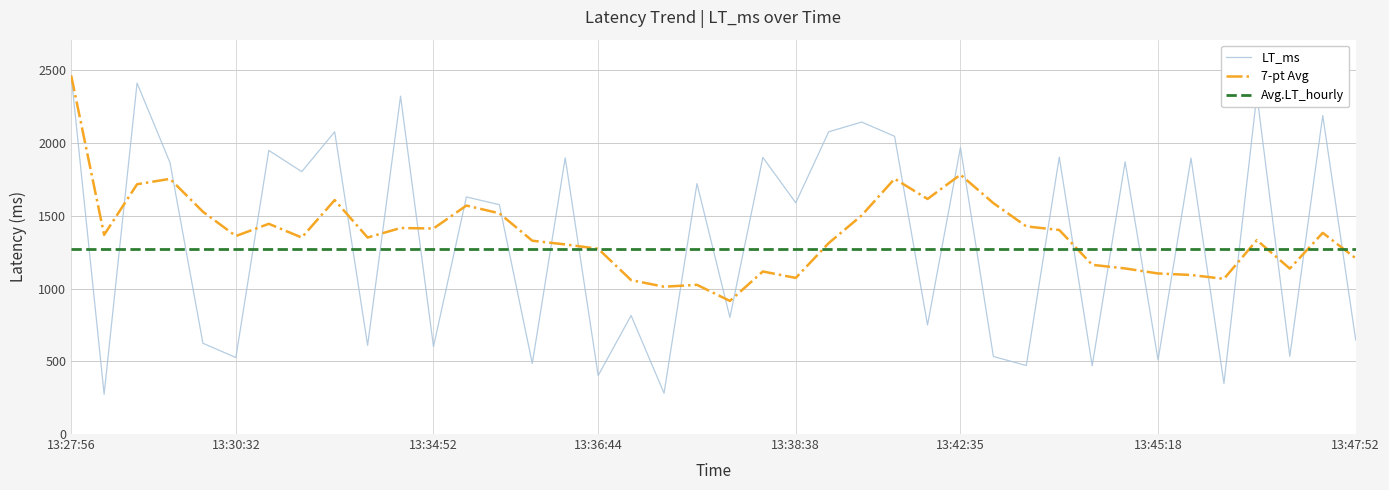

Which series has the largest range (max minus min)?

LT_ms